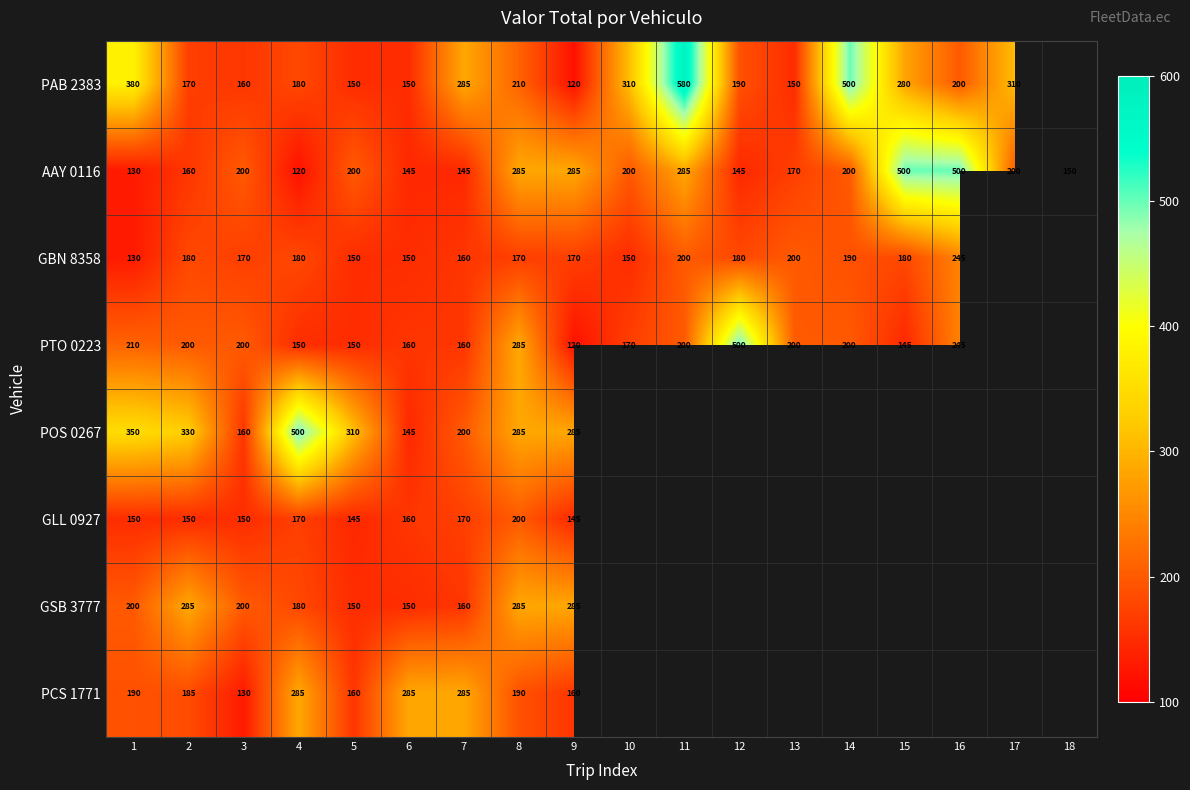

What is the sum of the GBN 8358 values at 10 and 4?

330